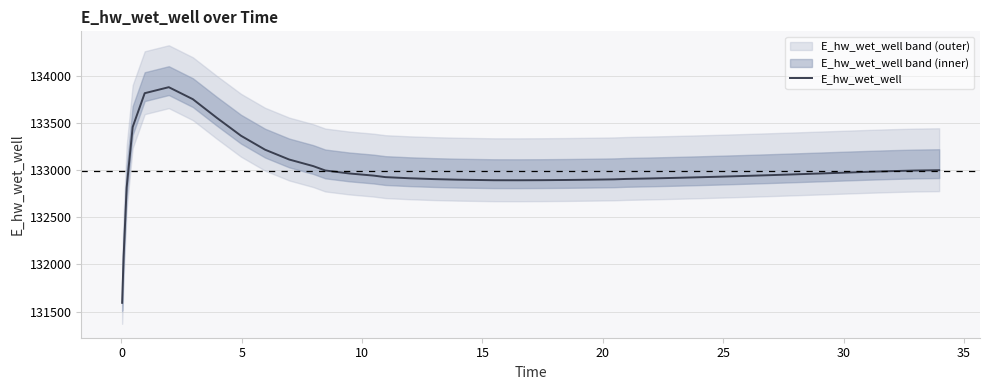

What is the maximum value for E_hw_wet_well?

133880.4